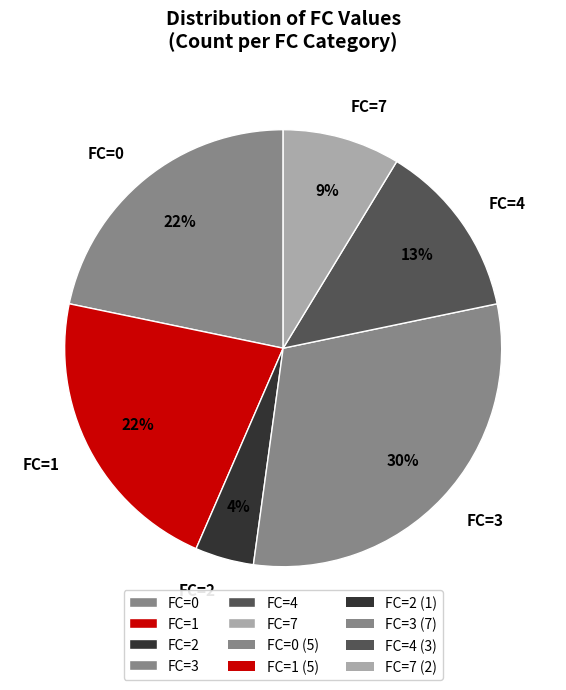

To the nearest percent, what percentage of the pie is FC=2?

4%